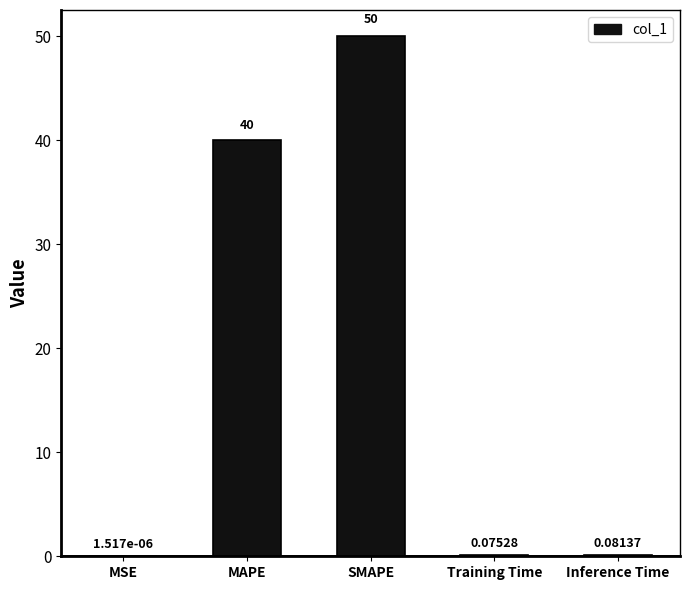

At which category does the chart reach its peak across all series?

SMAPE